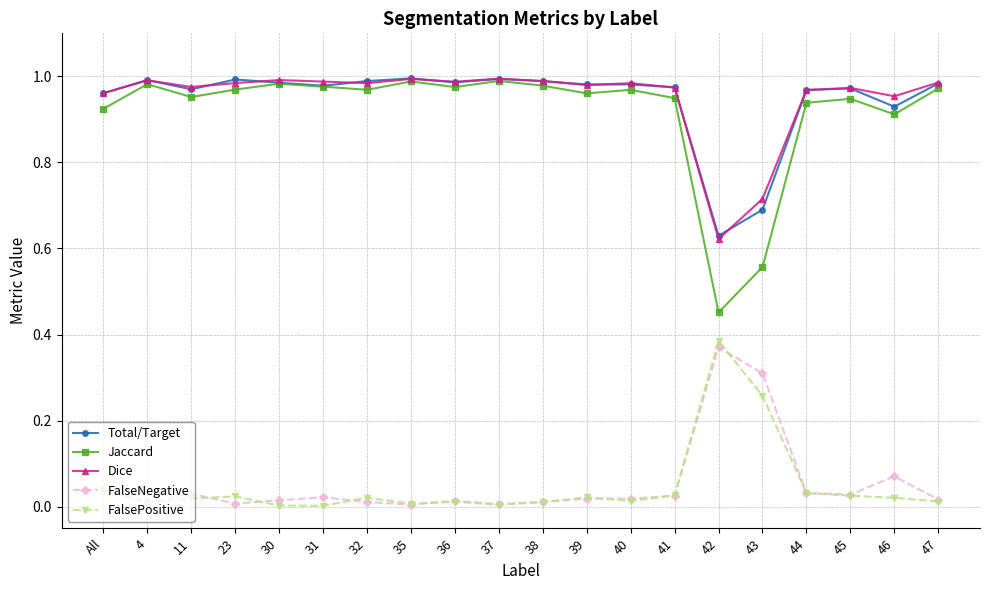

What position from the left is All?

1